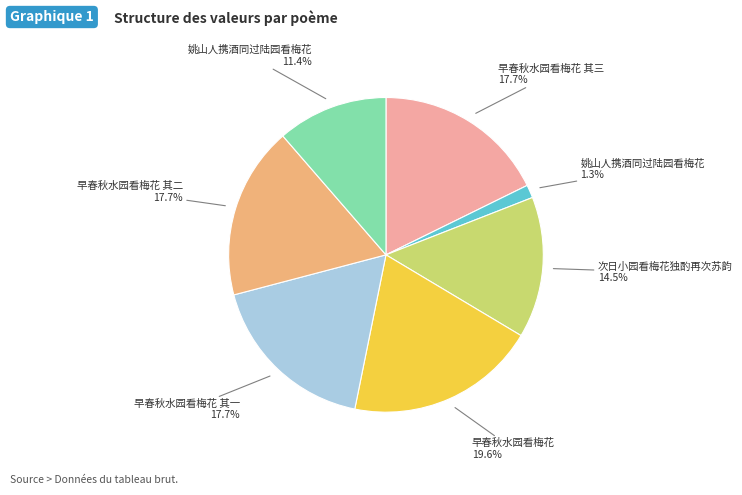

Is there a majority slice in this chart?

No